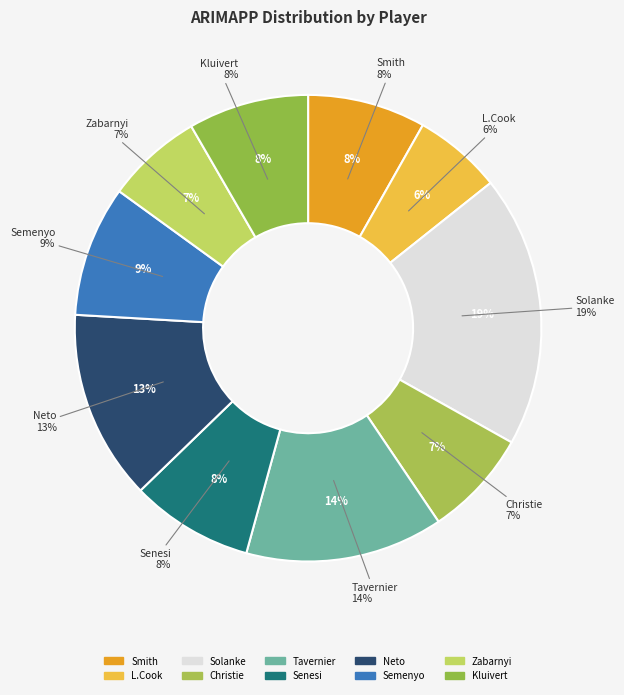

Is it true that L.Cook is 6% of the pie?

True